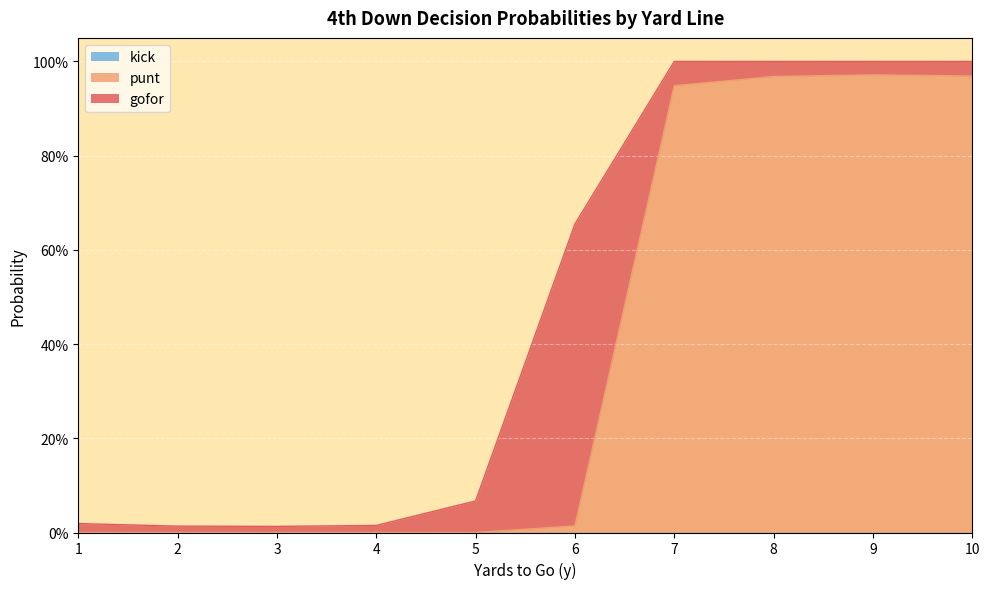

True or false: kick and punt intersect in this chart.

False